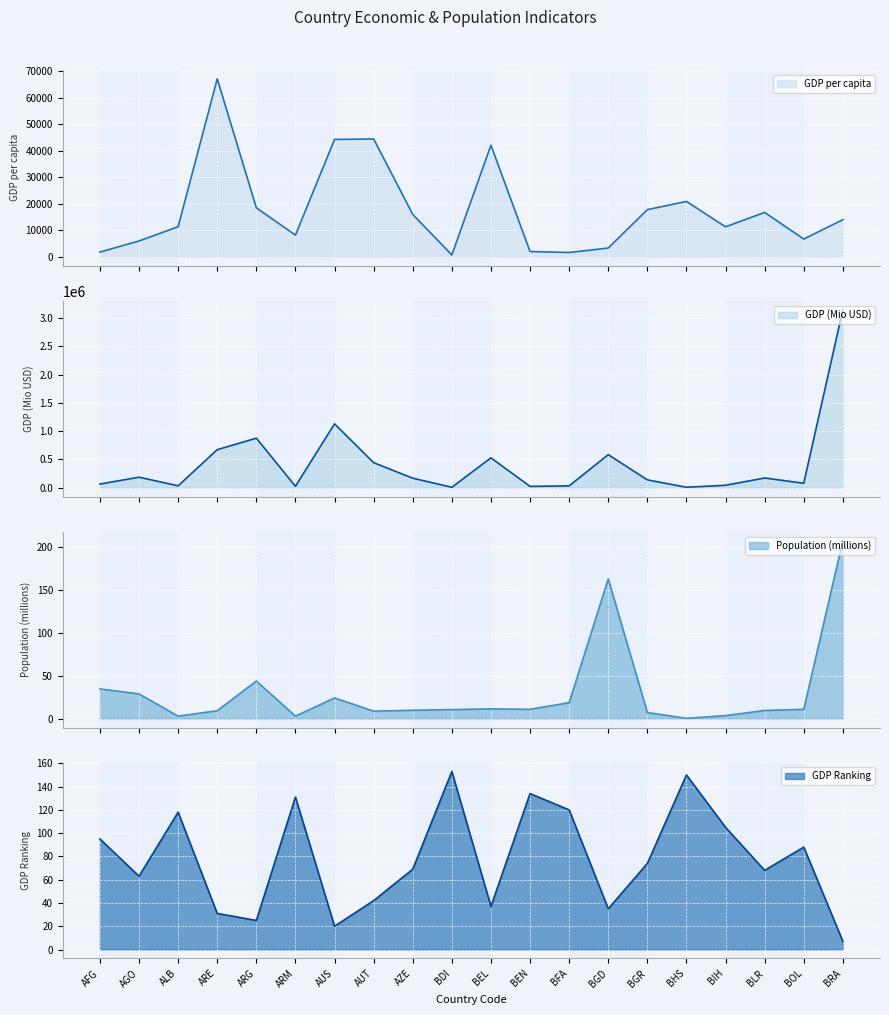

What is the label of the 10th point from the left?

BDI